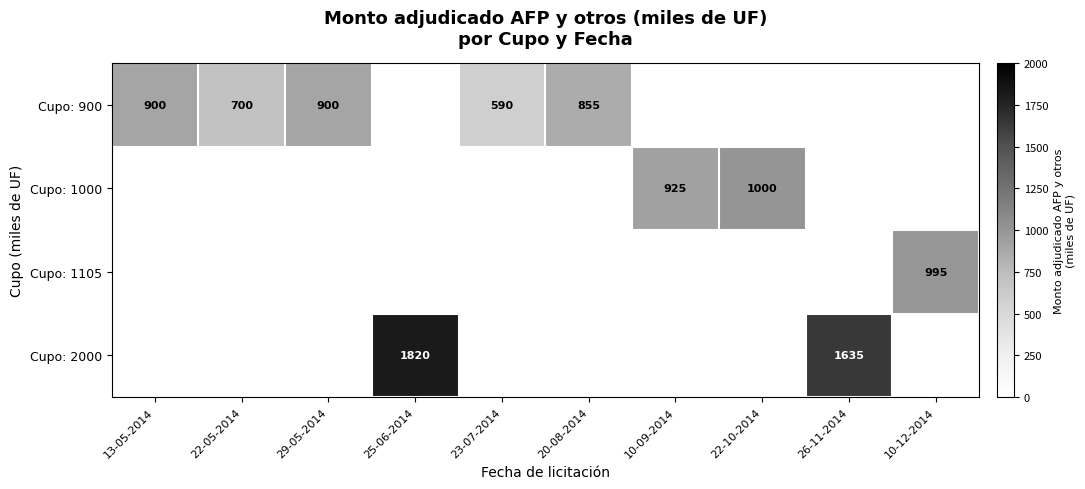

Which series has the widest spread of values?

row_0